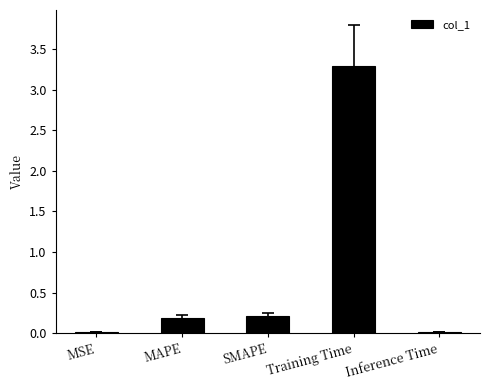

The chart shows a value of 0.0 at MSE. True or false?

True